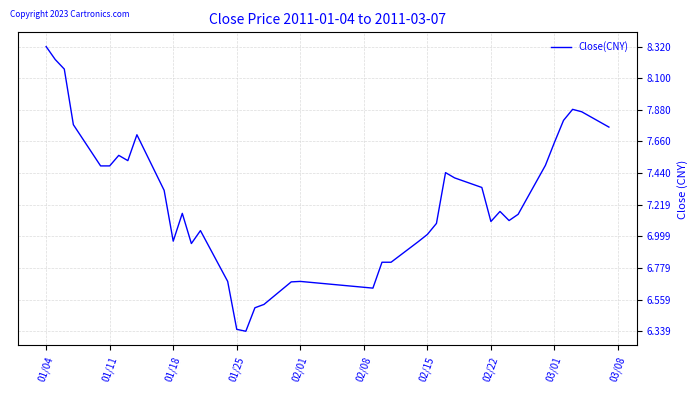

What is the difference between the maximum and minimum values?

2.0